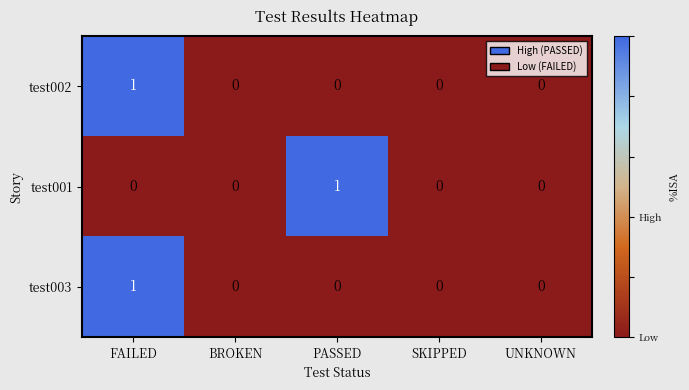

At which label does test001 reach its peak?

PASSED